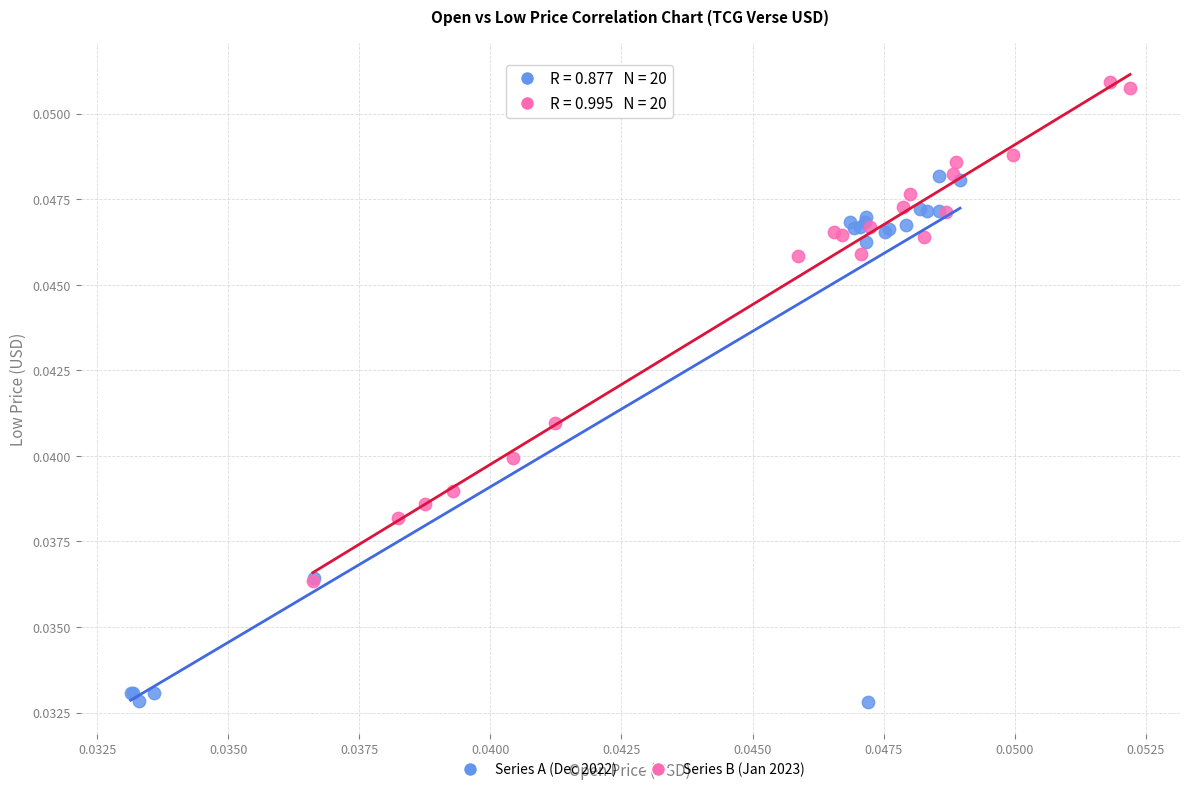

Which series reaches the minimum Y coordinate?

Series A (Dec 2022)